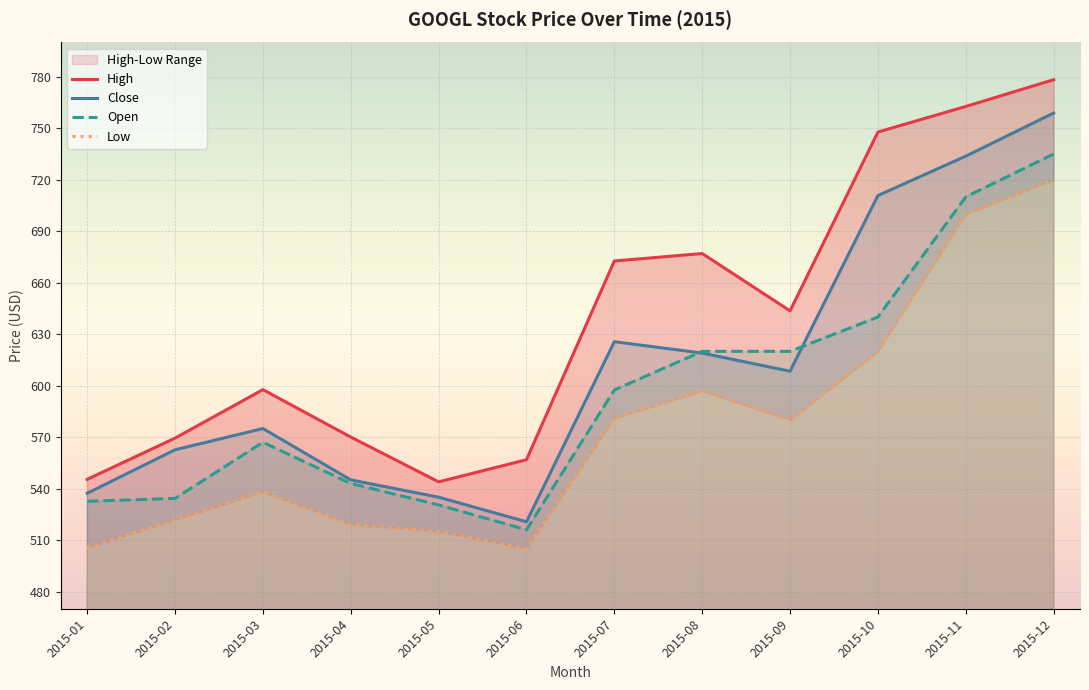

What value does the Low series have at 2015-01?

505.6